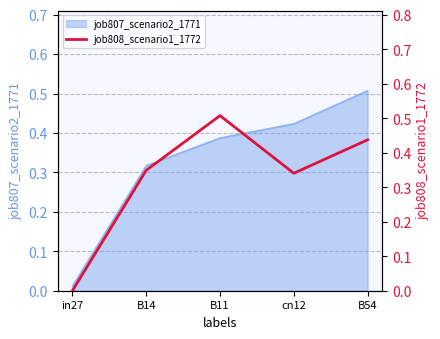

What is the average value?

0.3